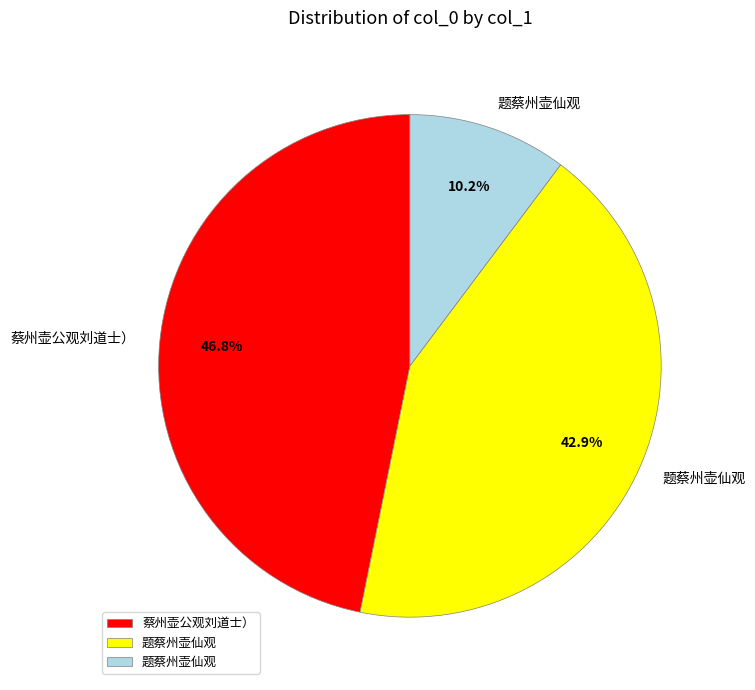

Count the number of slices in the pie.

3